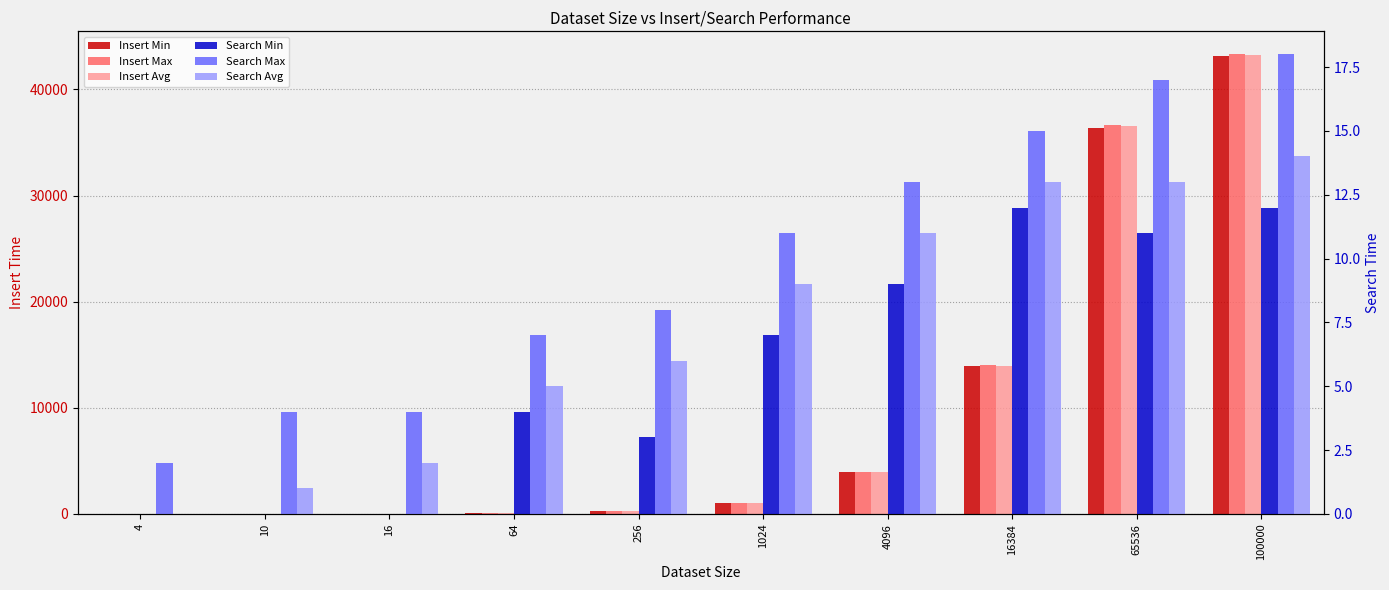

What is the difference between the maximum and second lowest values in the Search Min series?

12